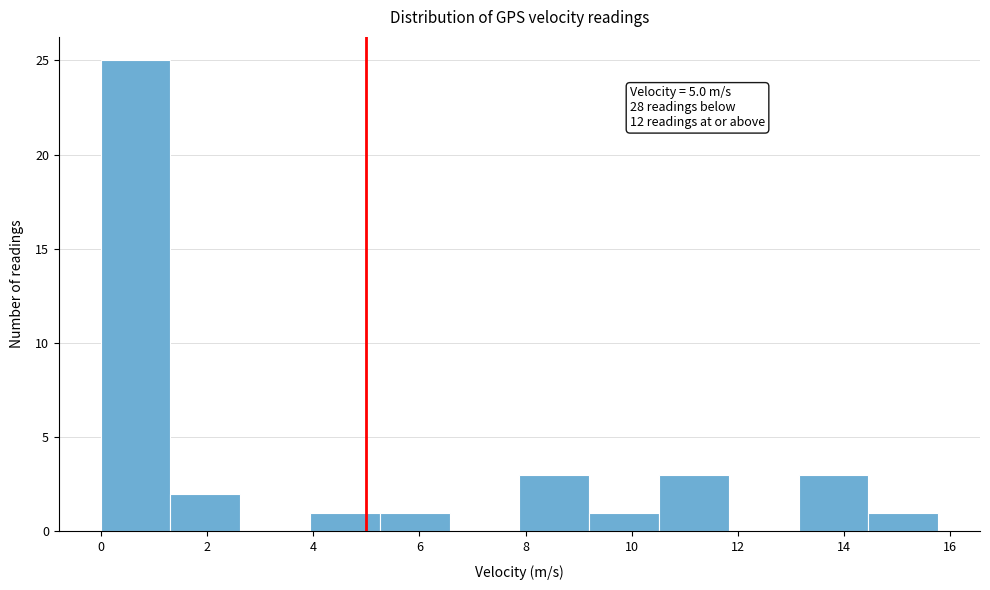

Which range on the x-axis has the tallest bar?

0.0 to 1.4